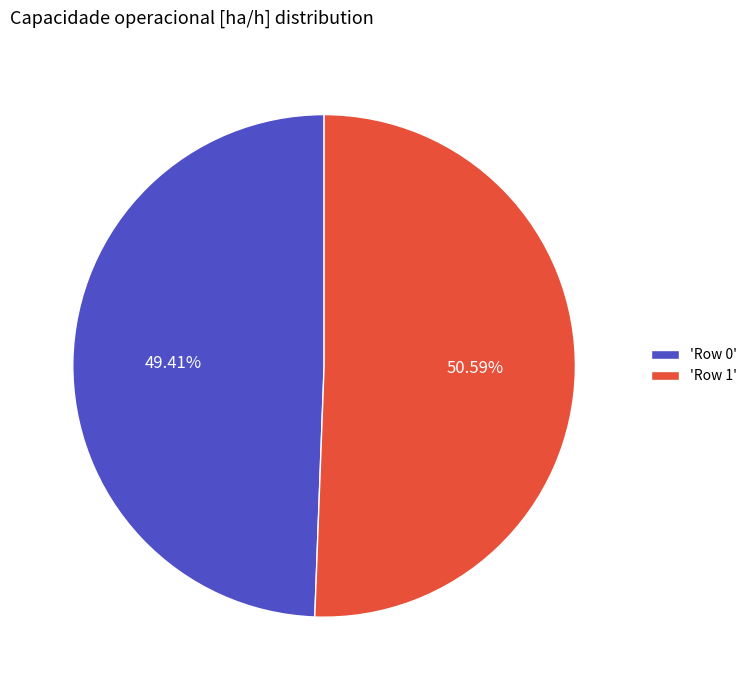

How many slices are in this pie chart?

2